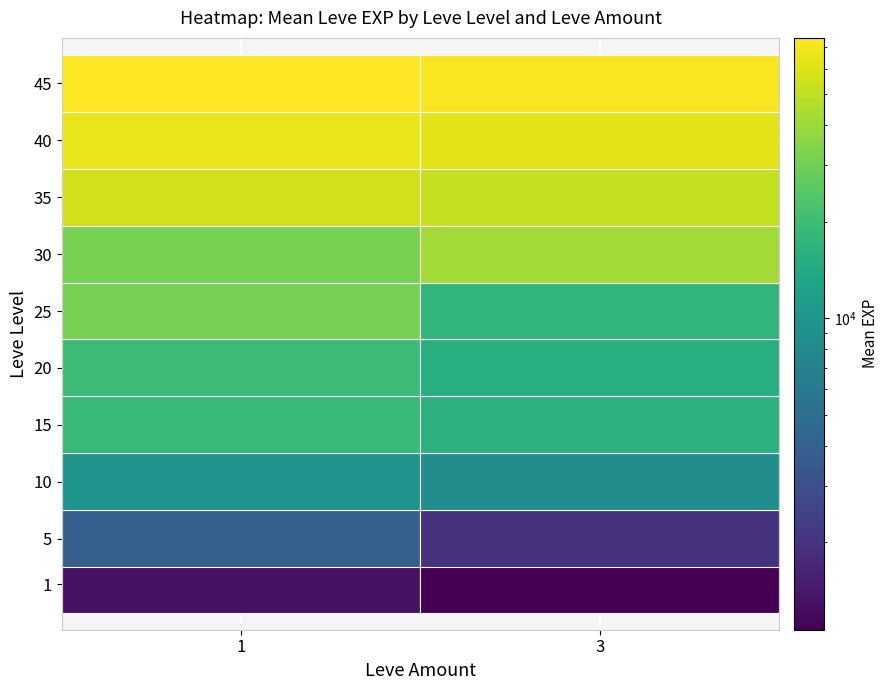

How many data points are less than 21740?

10